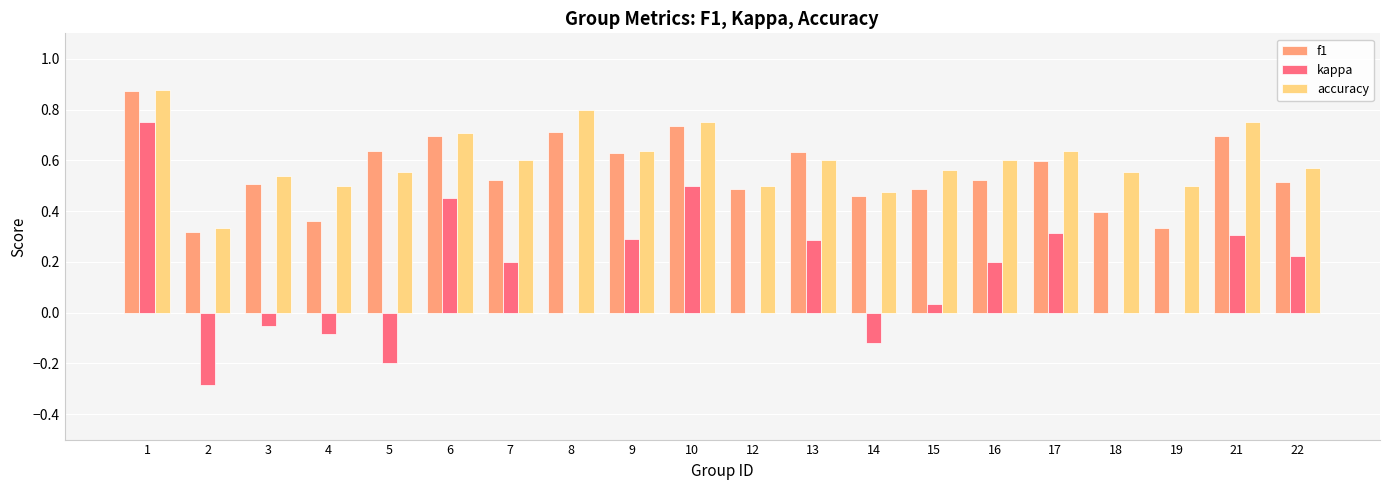

Is the value of kappa at 9 greater than the value of accuracy at 10?

No